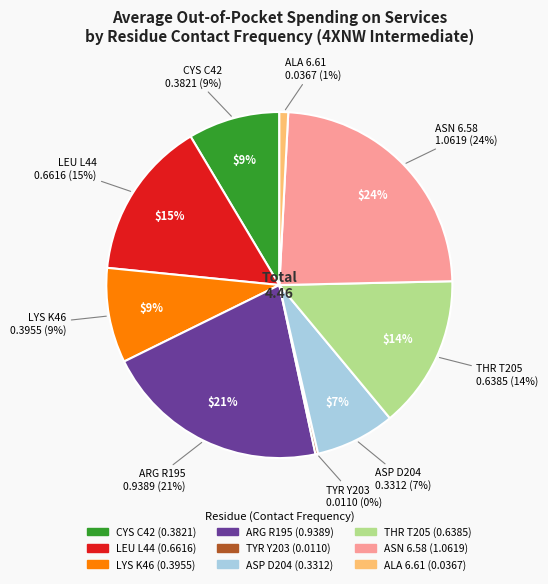

Is it true that ASP D204 is 7% of the pie?

True